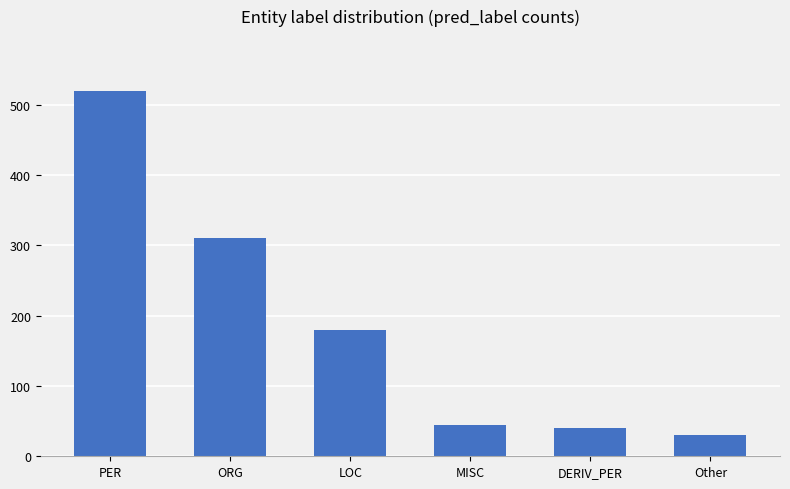

How many distinct data groups are displayed?

1